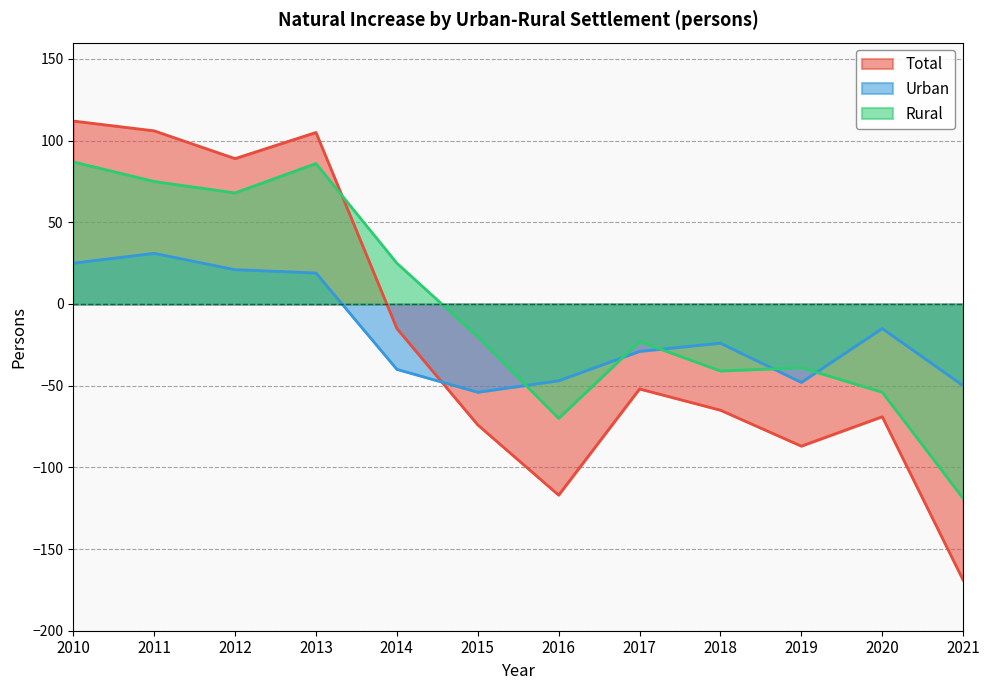

Is it true that Urban equals 21 at 2012?

True